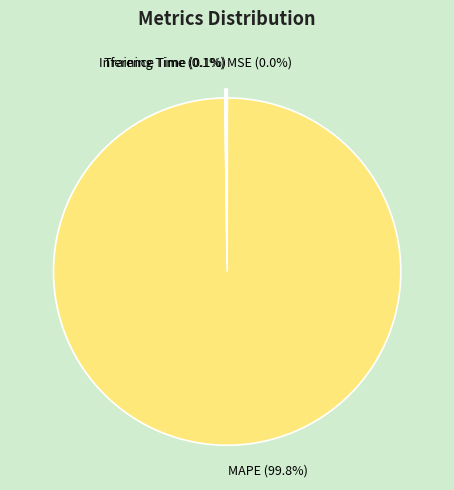

Is there a majority slice in this chart?

Yes